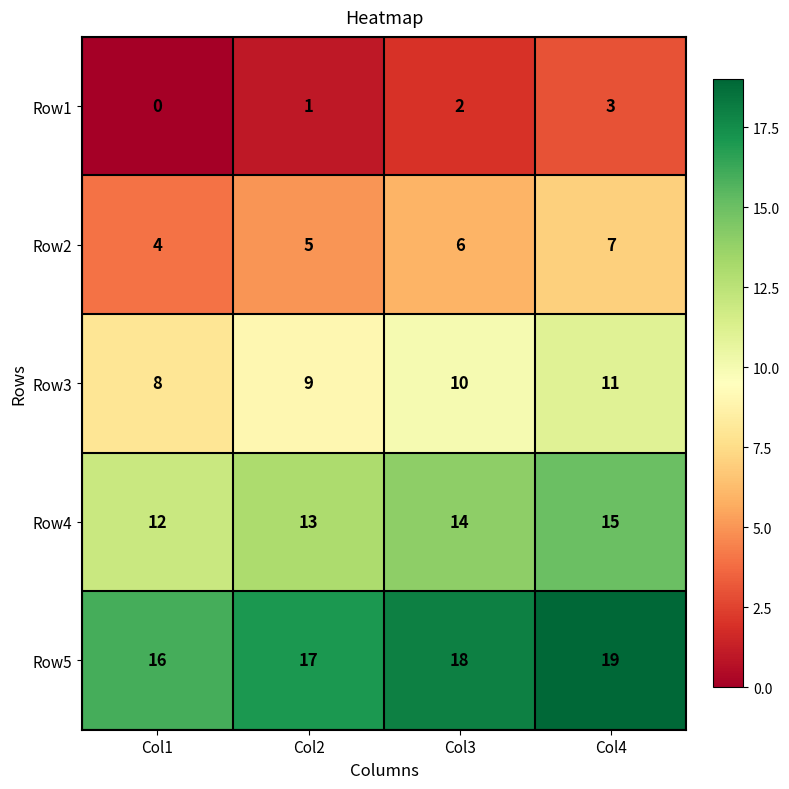

At which label is Row1 closest to 1?

Col2